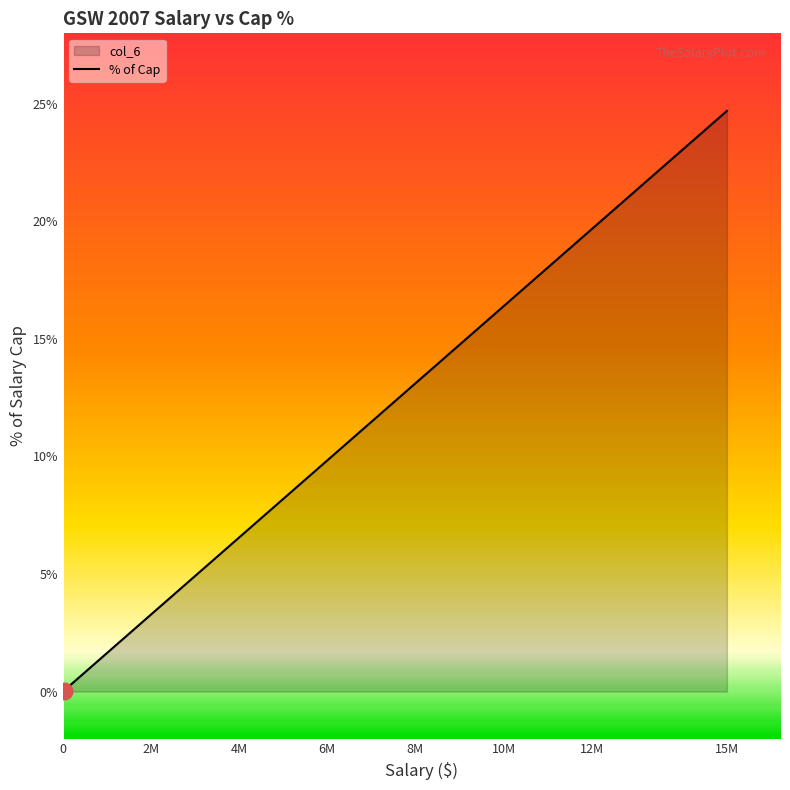

Where does the data first go above 3?

15M